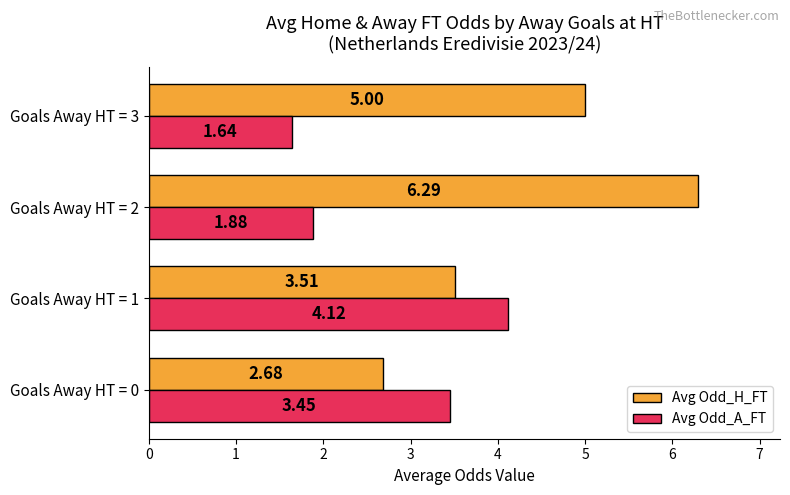

Which category has the highest value in the Avg Odd_A_FT series?

Goals Away HT = 1